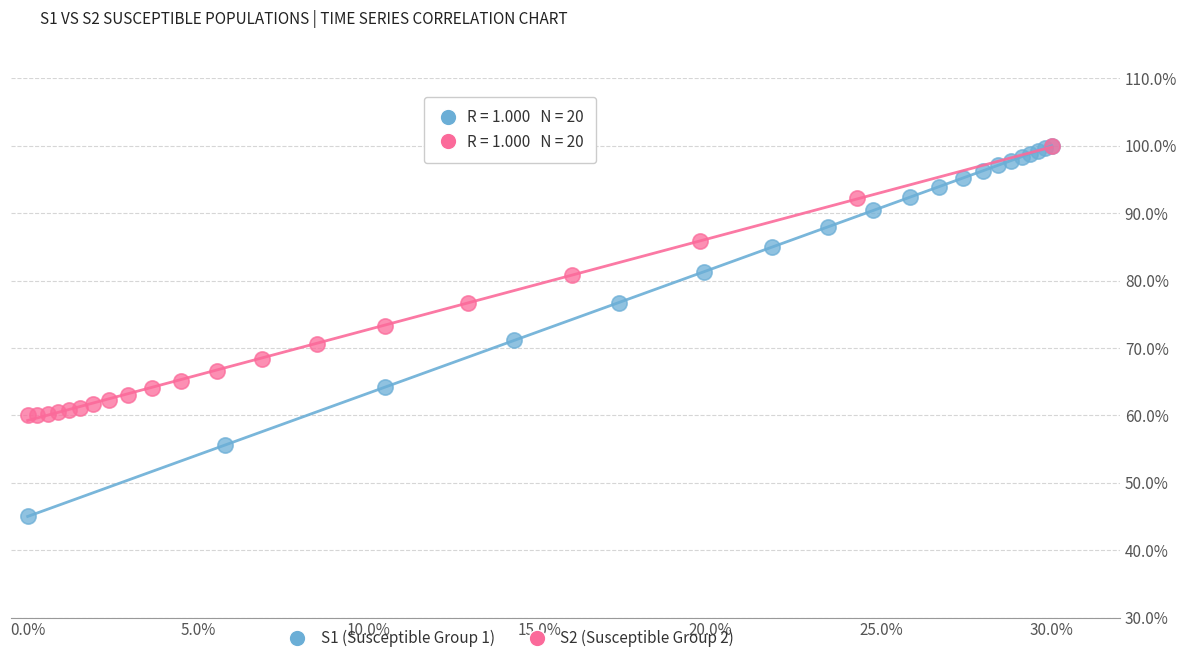

Which series reaches the minimum Y coordinate?

S1 (Susceptible Group 1)